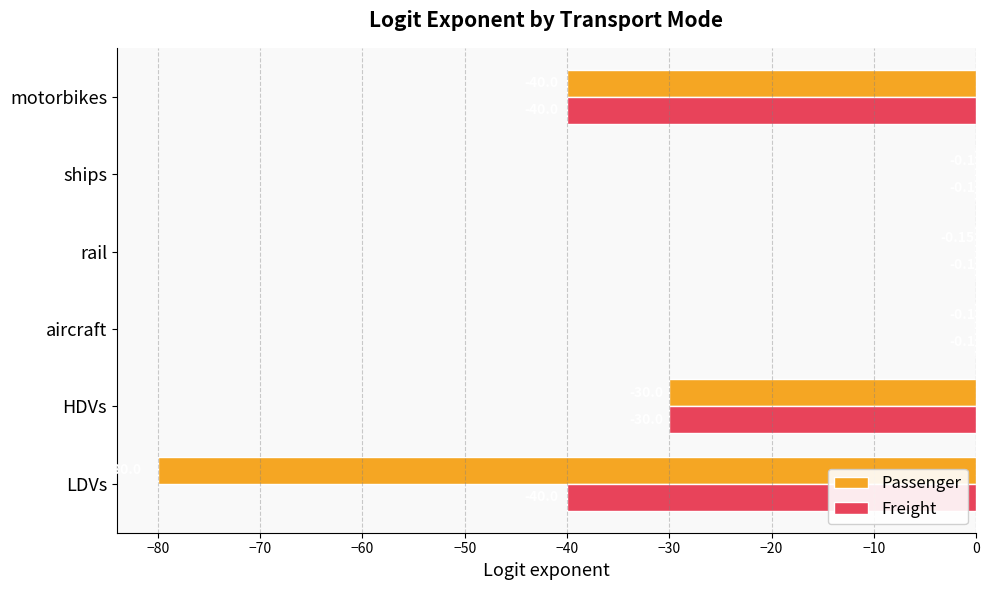

What are all the series names shown in the legend?

Passenger, Freight